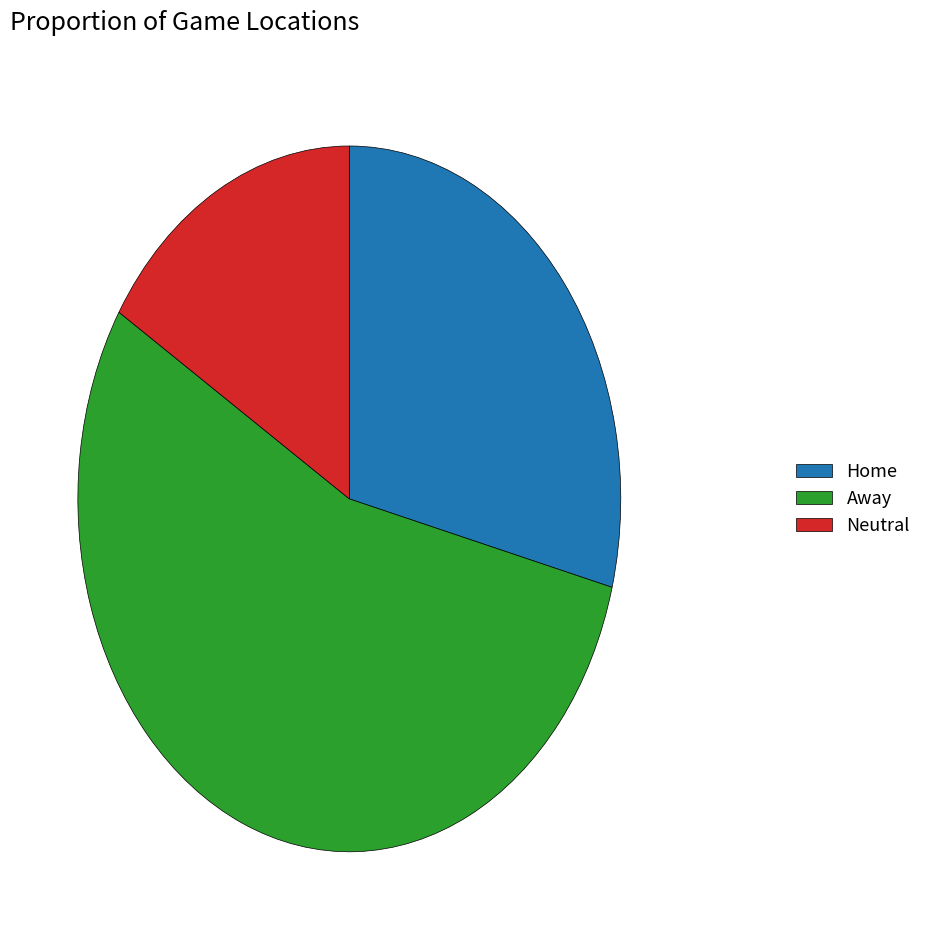

How many slices are in this pie chart?

3